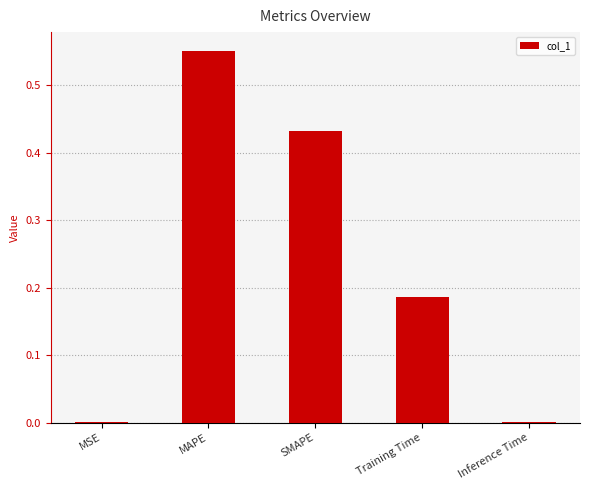

Does the chart contain stacked bars?

No